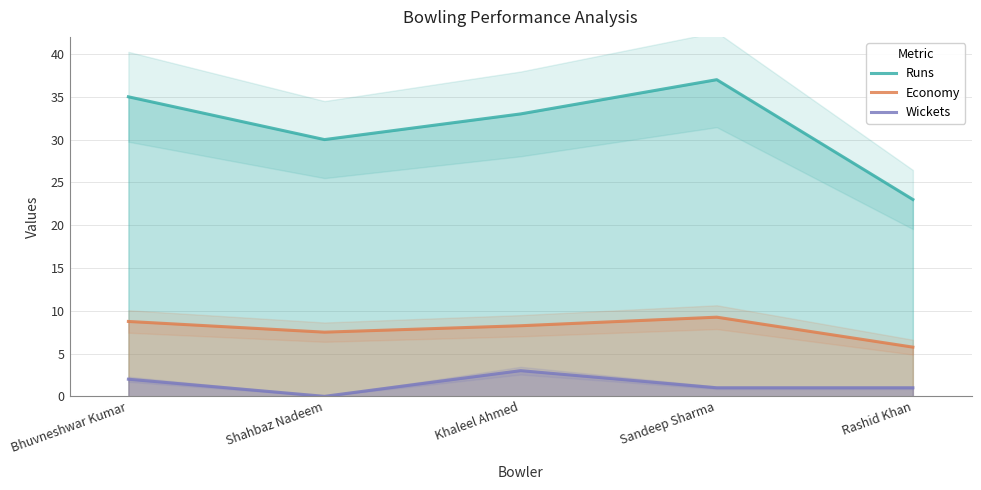

The value of Economy at Bhuvneshwar Kumar is 8.8. True or false?

True